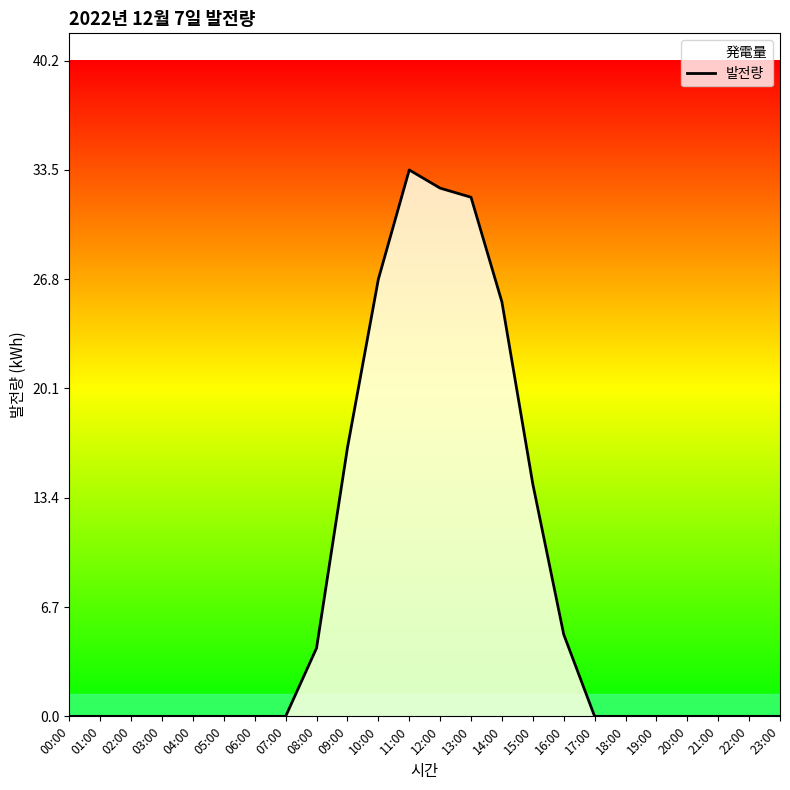

What is the sum of the values at 18:00 and 15:00?

14.3